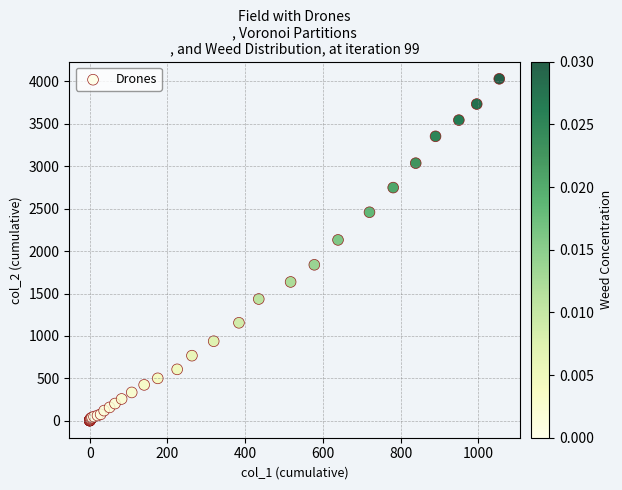

What Y value in the scatter plot is closest to 2015?

2131